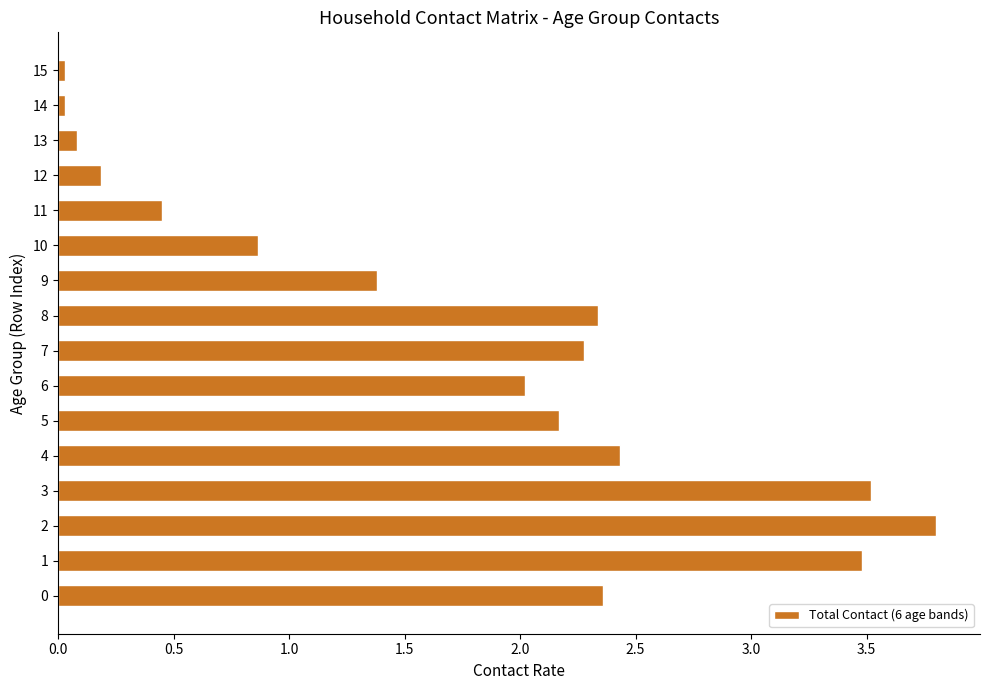

True or false: the data shows 0.4 at 9.

False